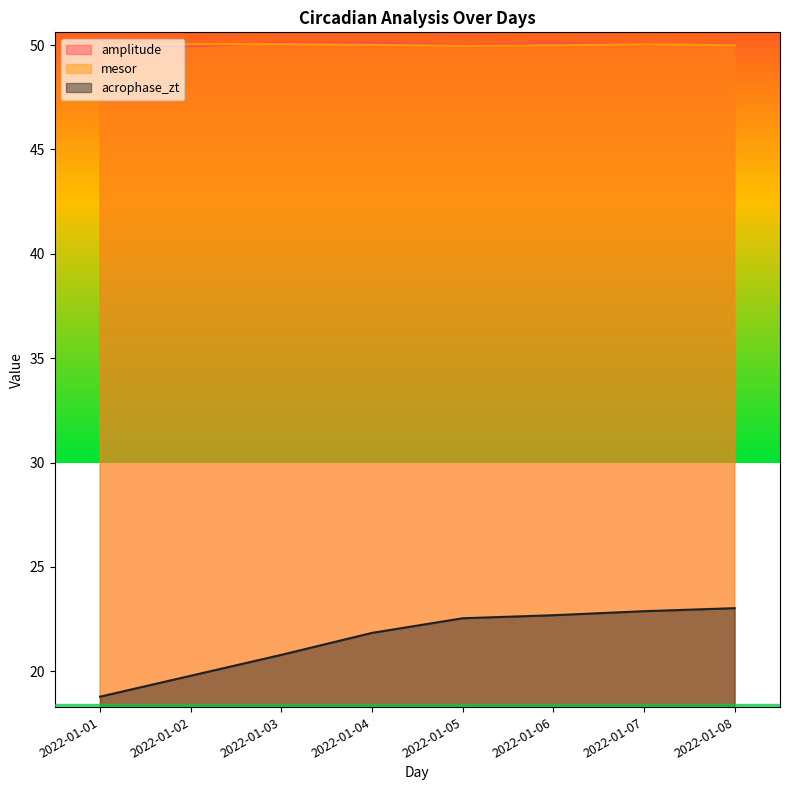

What are all the series names shown in the legend?

amplitude, mesor, acrophase_zt